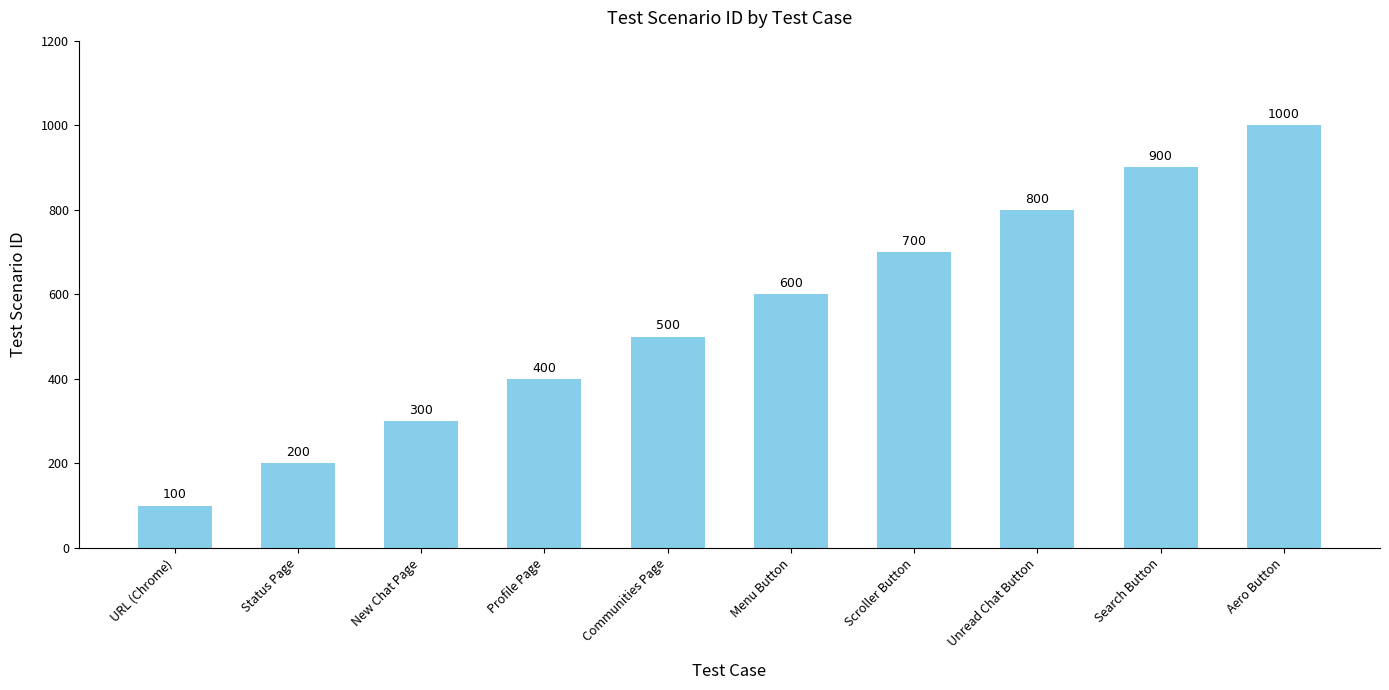

The value at Menu Button is 936. True or false?

False